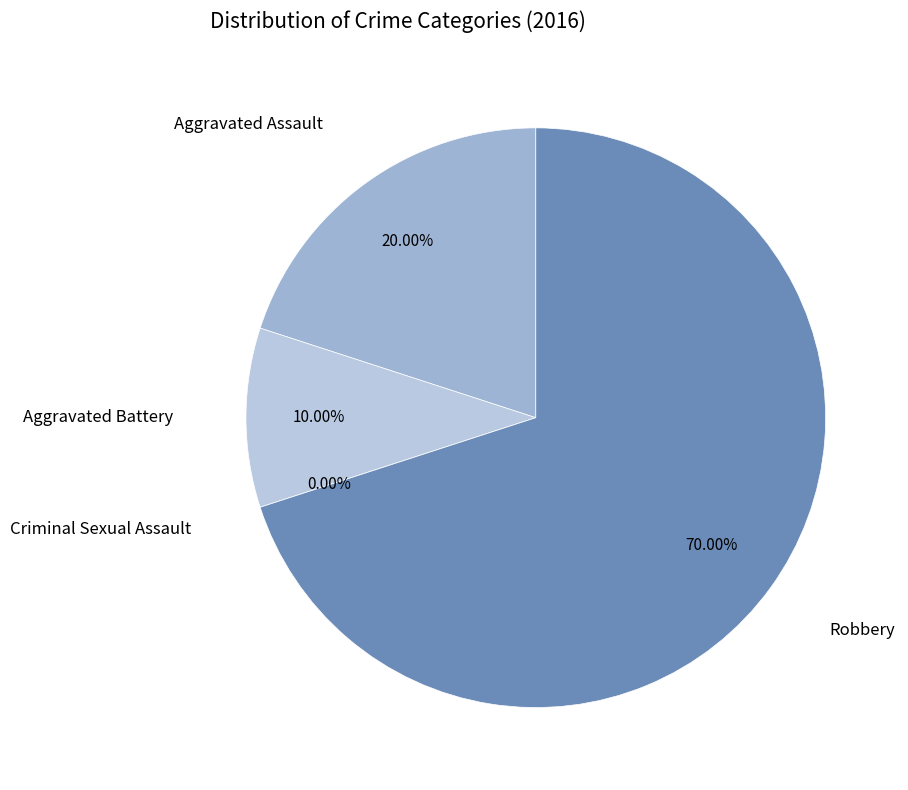

Which slice is the largest?

Robbery